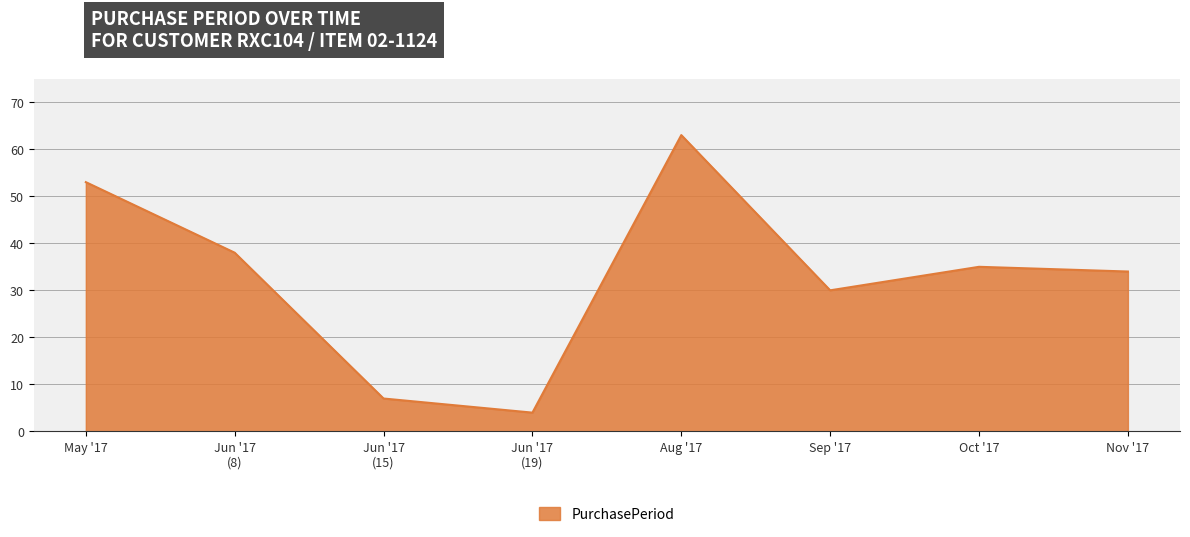

Reading left to right, list all the values displayed in this chart.

53	38	7	4	63	30	35	34